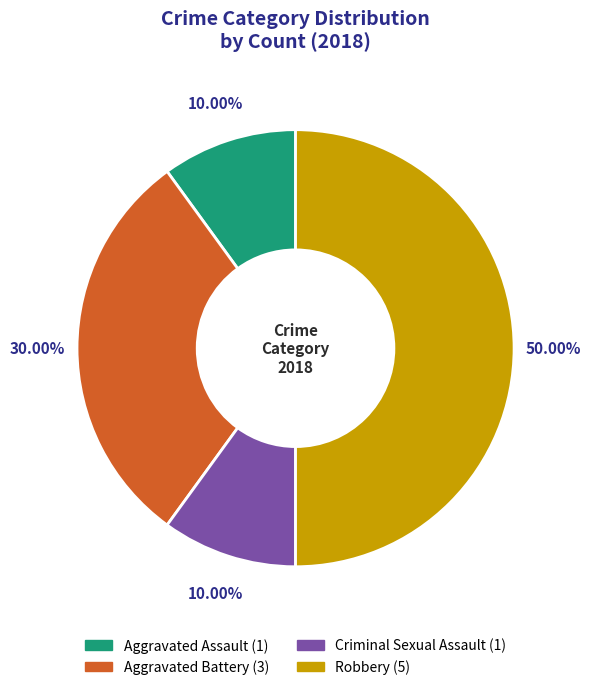

What is the largest slice in the pie chart?

Robbery